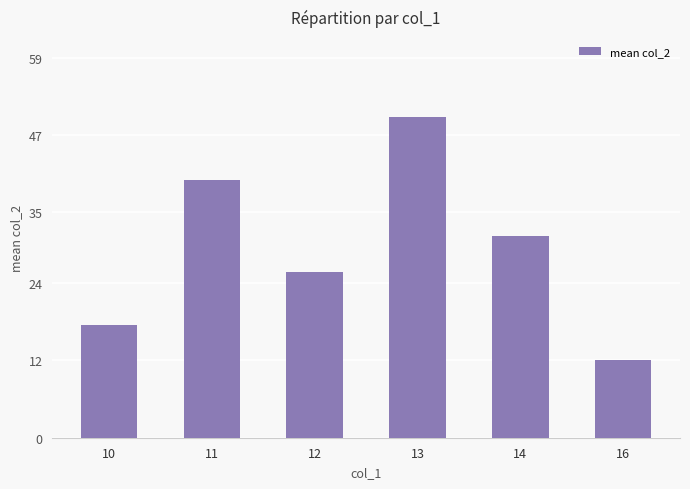

The chart shows a value of 6.9 at 10. True or false?

False